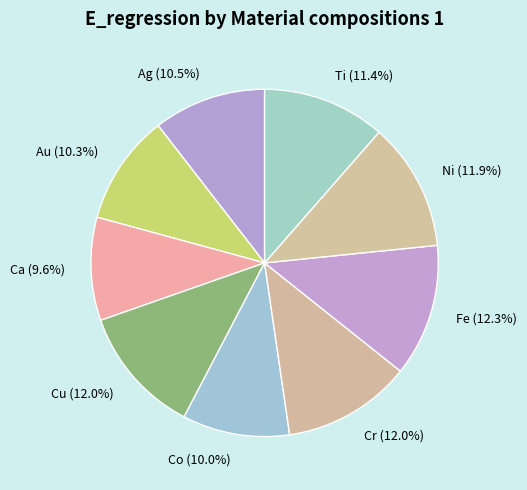

Does Co account for over 50% of the chart?

No